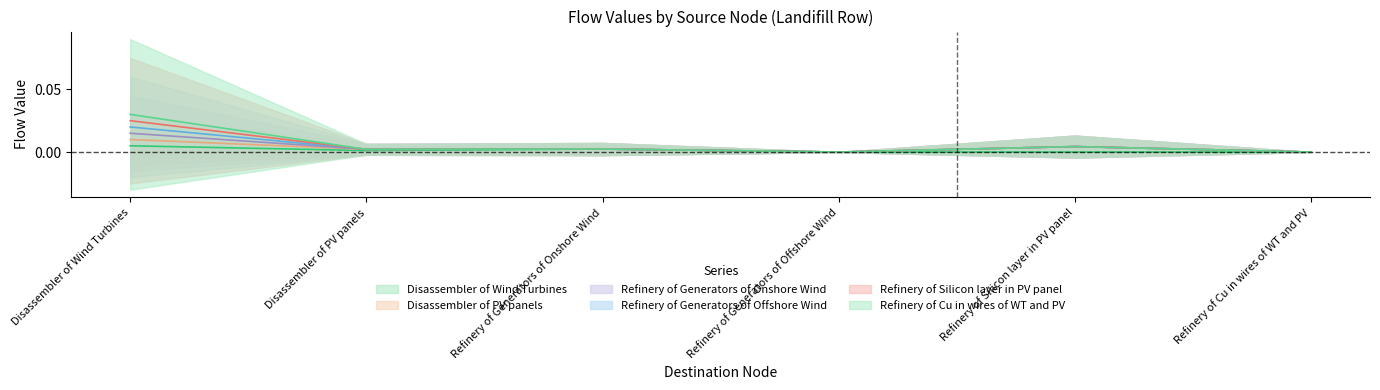

Which label corresponds to the largest value in the chart?

Disassembler of Wind Turbines